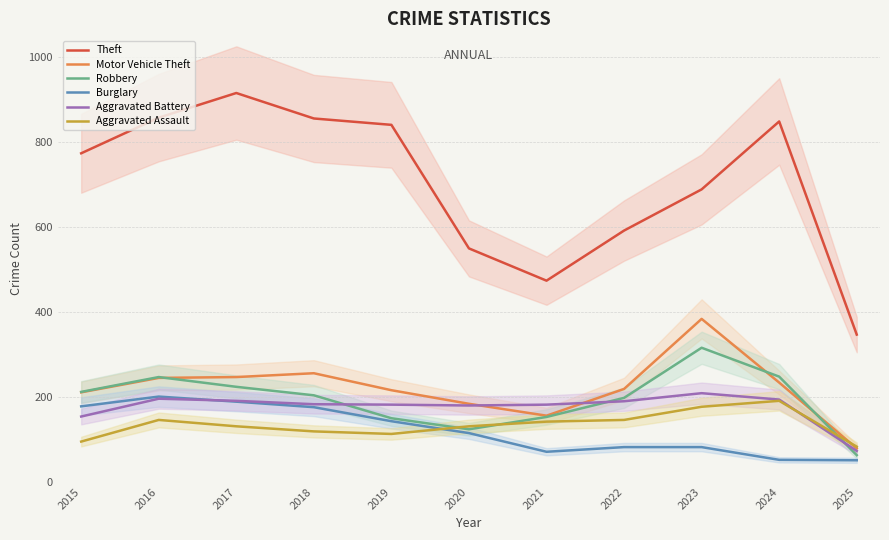

Which series has the largest range (max minus min)?

Theft